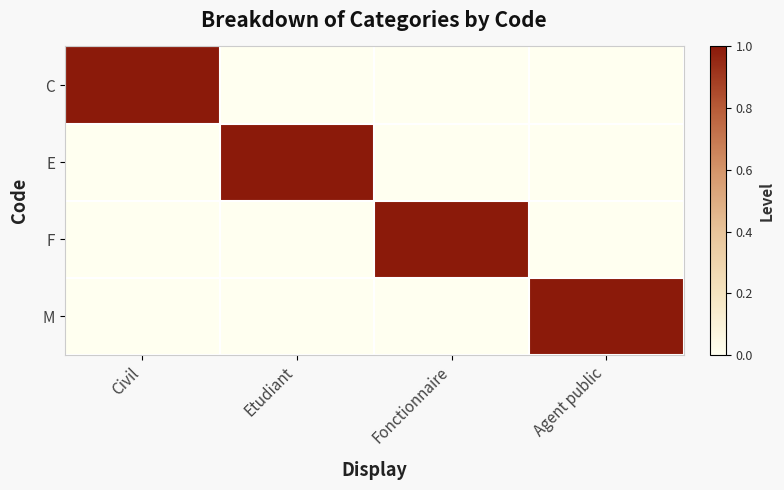

Reading left to right, transcribe all the data shown in this chart.

C: Civil=1	Etudiant=0	Fonctionnaire=0	Agent public=0
E: Civil=0	Etudiant=1	Fonctionnaire=0	Agent public=0
F: Civil=0	Etudiant=0	Fonctionnaire=1	Agent public=0
M: Civil=0	Etudiant=0	Fonctionnaire=0	Agent public=1